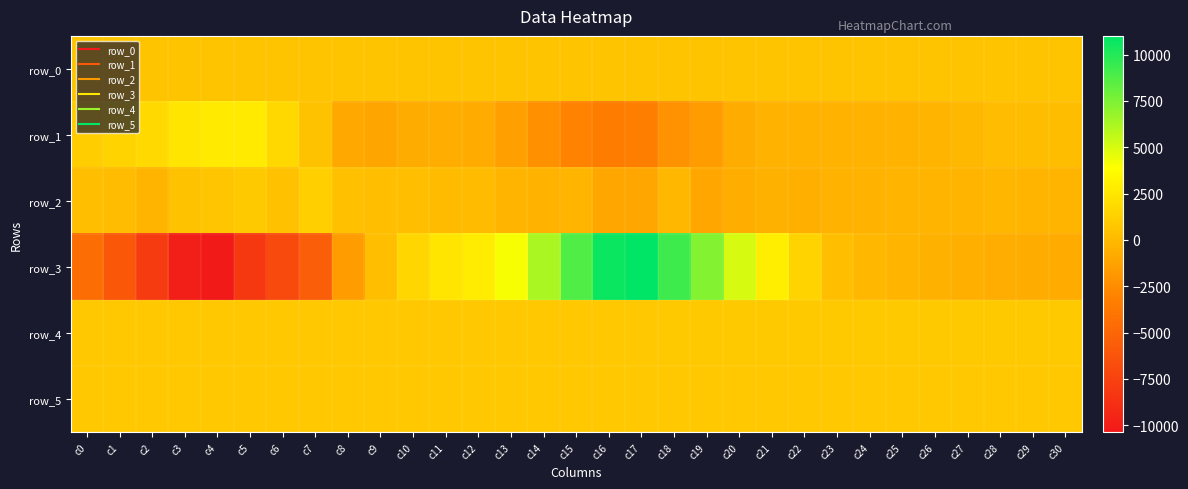

What is the total value across all series at c3?

-4749.1